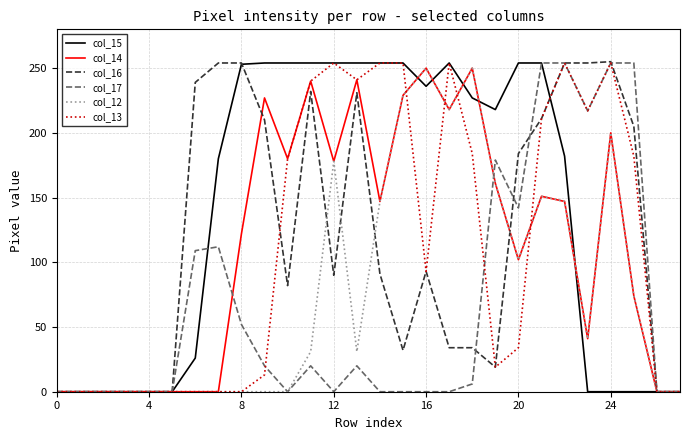

Which series has the largest total across all categories?

col_15